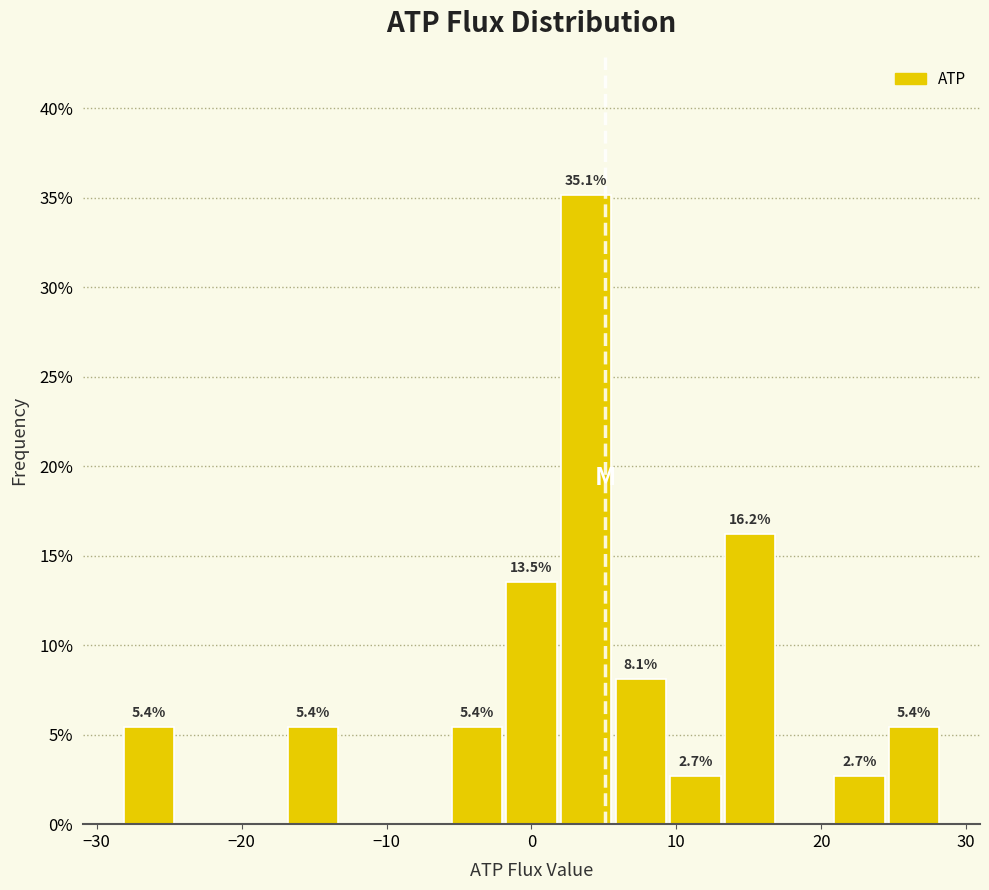

Read against the x-axis, roughly where is the centre of the tallest bar?

4